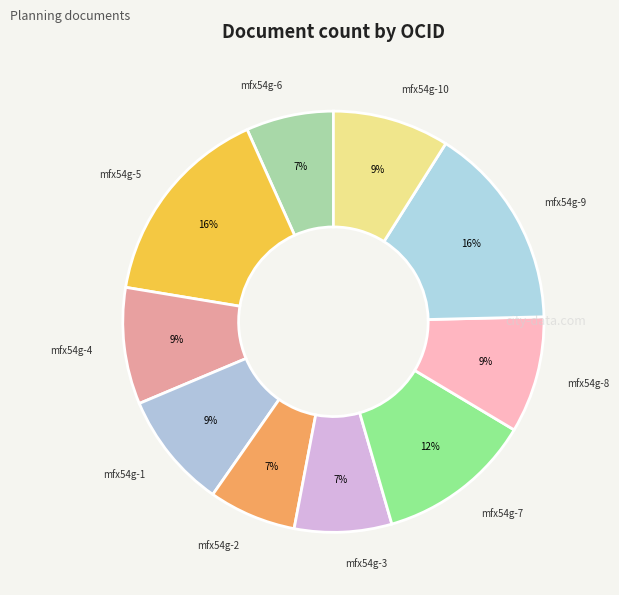

To the nearest percent, what is the difference between the largest and smallest slice percentages?

9%